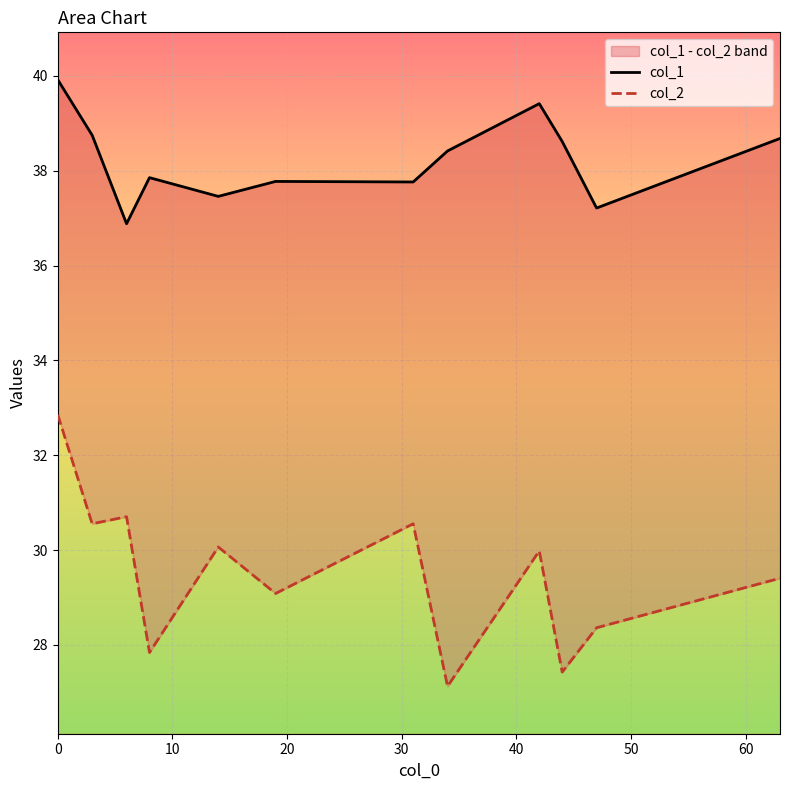

At 10, list the series in order from smallest to largest.

col_2, col_1